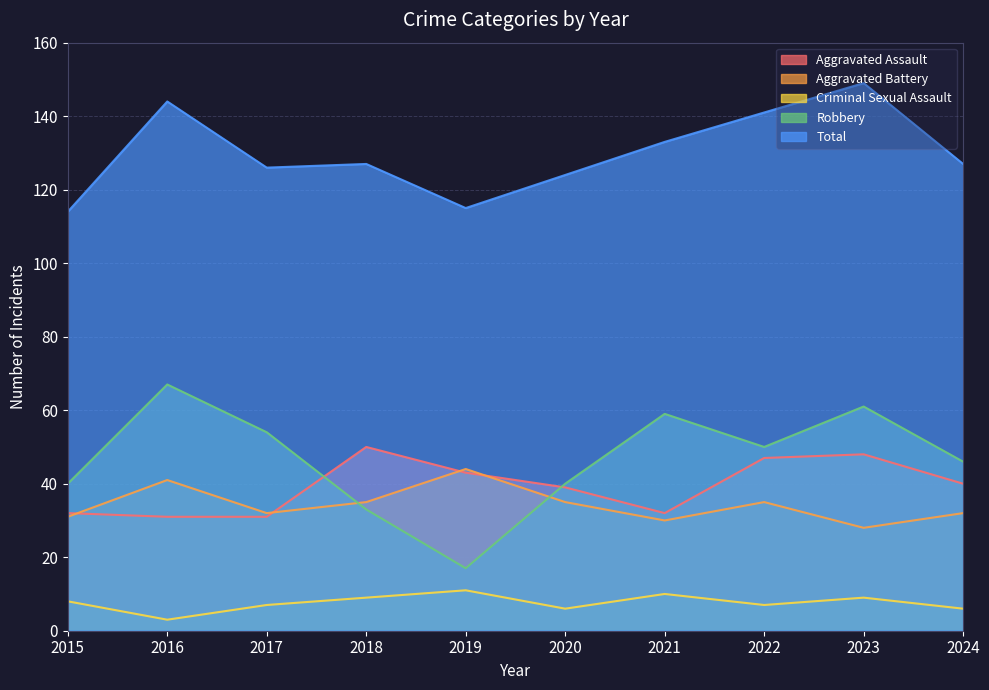

True or false: Total and Robbery intersect in this chart.

False